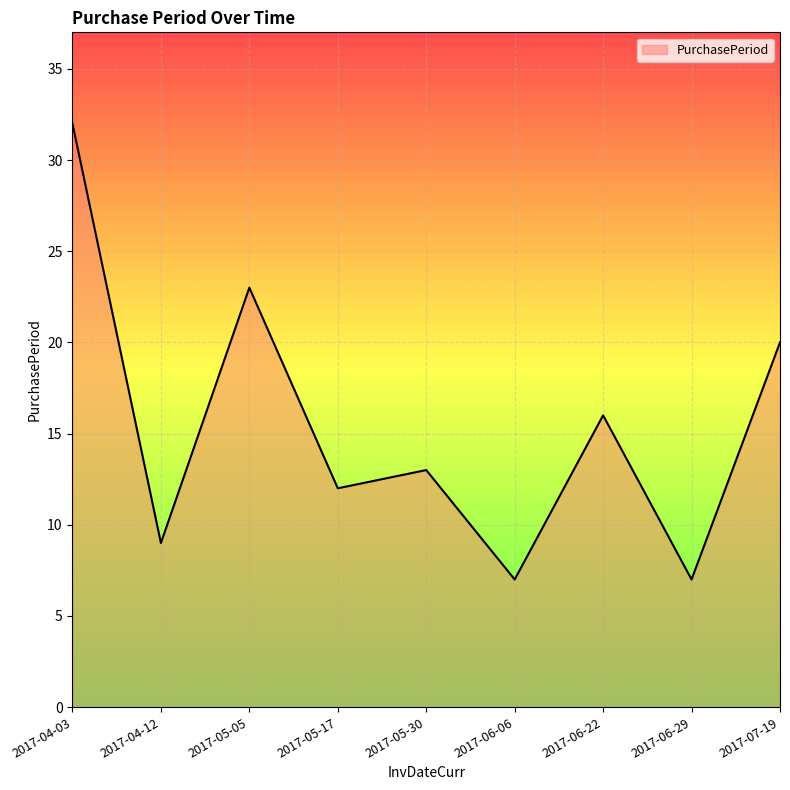

Which has a higher value, 2017-06-29 or 2017-06-22?

2017-06-22